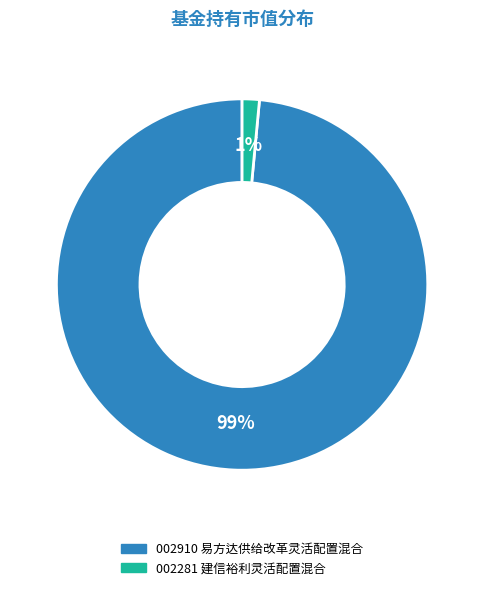

To the nearest percent, what is the average slice percentage?

50%